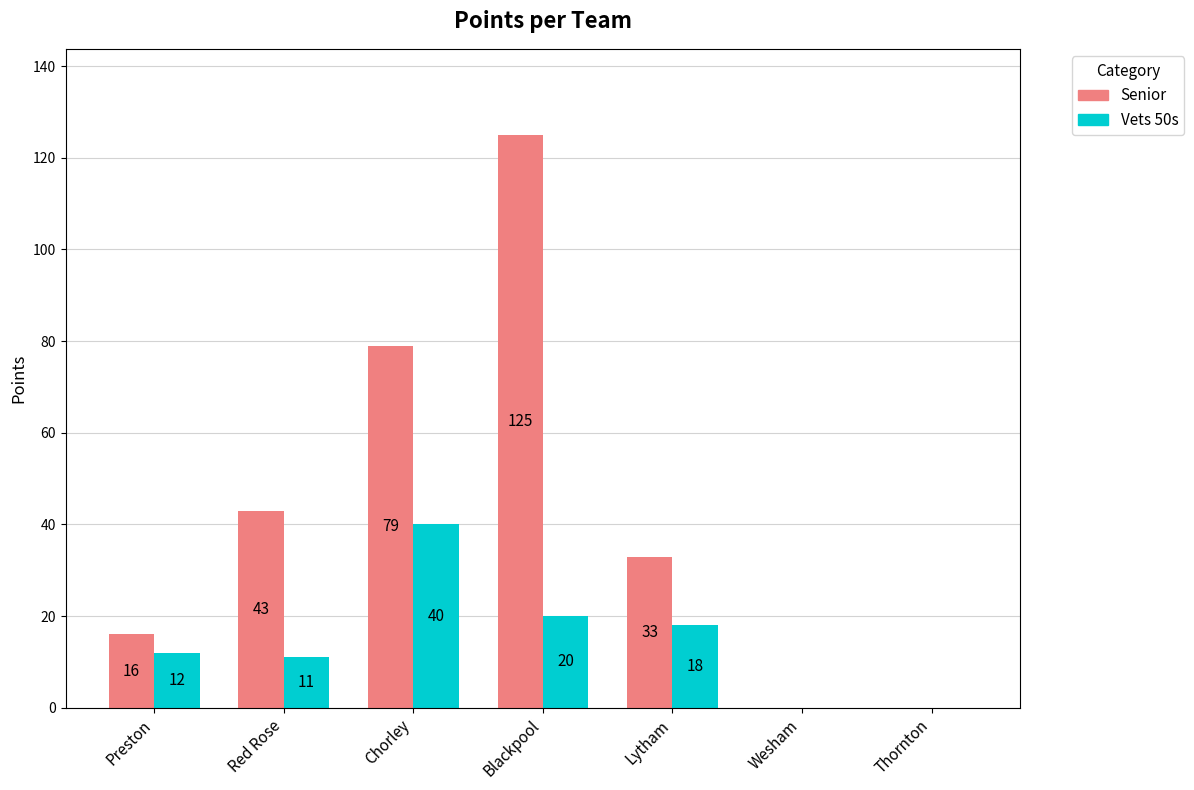

Which series has the largest range (max minus min)?

Senior